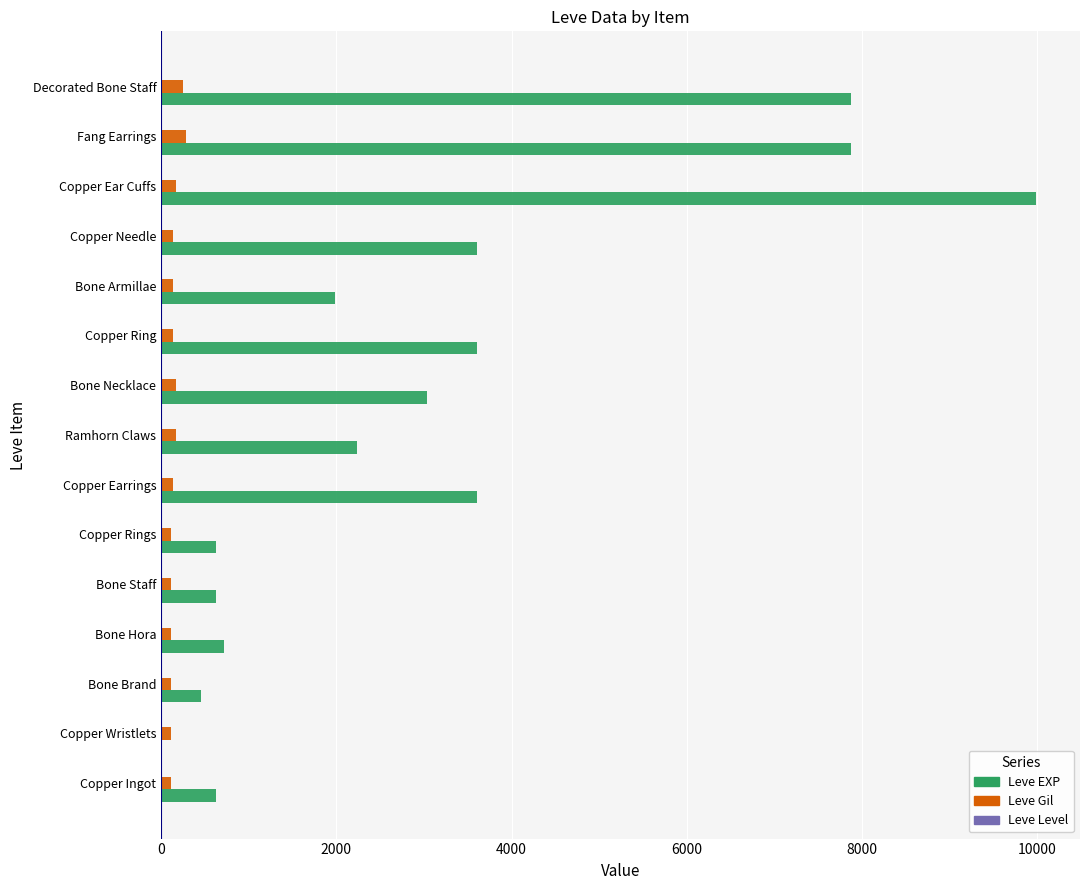

At which category is the sum across all series the highest?

Copper Ear Cuffs